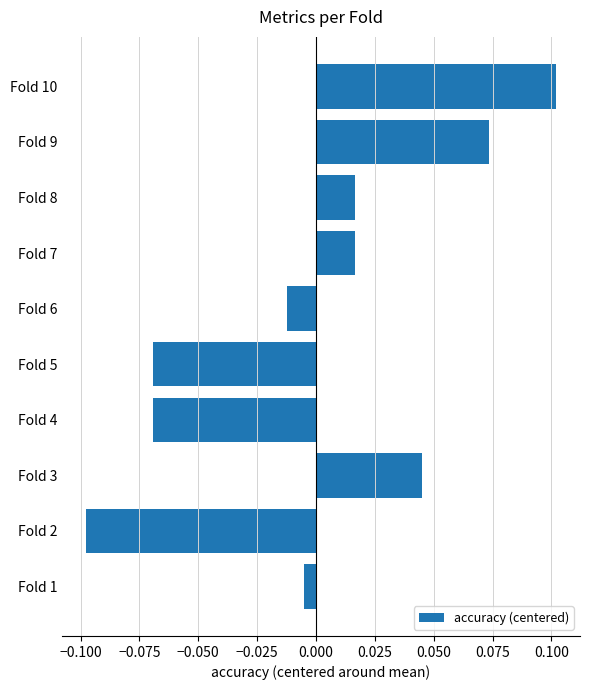

How many data points are less than 0?

5